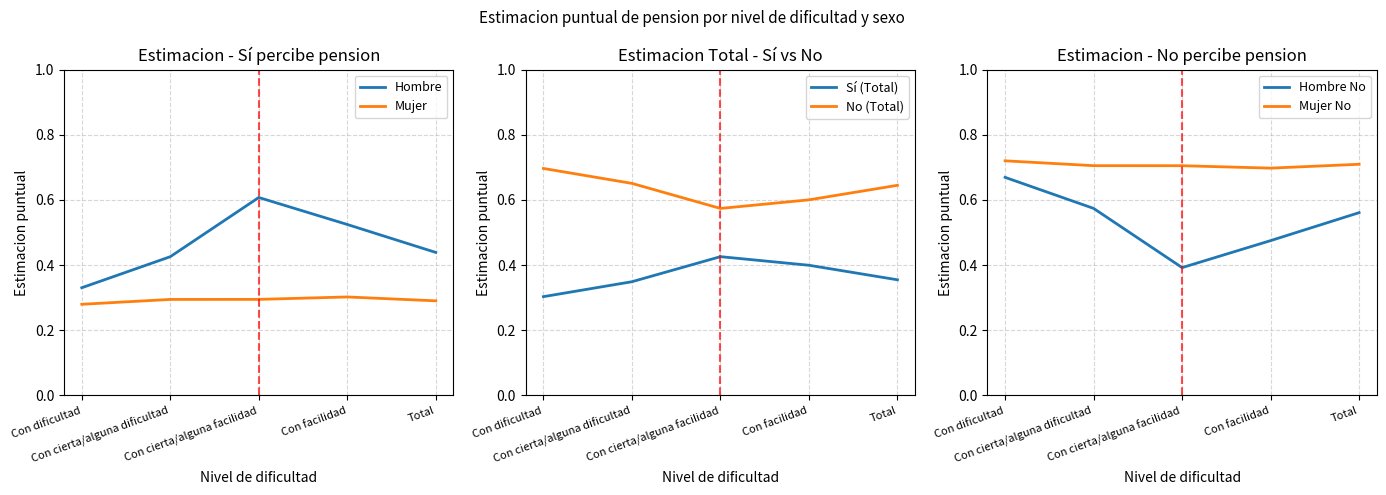

Reading left to right, what are all the values shown in this chart?

Hombre: Con dificultad=0.3	Con cierta/alguna dificultad=0.4	Con cierta/alguna facilidad=0.6	Con facilidad=0.5	Total=0.4
Mujer: Con dificultad=0.3	Con cierta/alguna dificultad=0.3	Con cierta/alguna facilidad=0.3	Con facilidad=0.3	Total=0.3
Sí (Total): Con dificultad=0.3	Con cierta/alguna dificultad=0.3	Con cierta/alguna facilidad=0.4	Con facilidad=0.4	Total=0.4
No (Total): Con dificultad=0.7	Con cierta/alguna dificultad=0.7	Con cierta/alguna facilidad=0.6	Con facilidad=0.6	Total=0.6
Hombre No: Con dificultad=0.7	Con cierta/alguna dificultad=0.6	Con cierta/alguna facilidad=0.4	Con facilidad=0.5	Total=0.6
Mujer No: Con dificultad=0.7	Con cierta/alguna dificultad=0.7	Con cierta/alguna facilidad=0.7	Con facilidad=0.7	Total=0.7